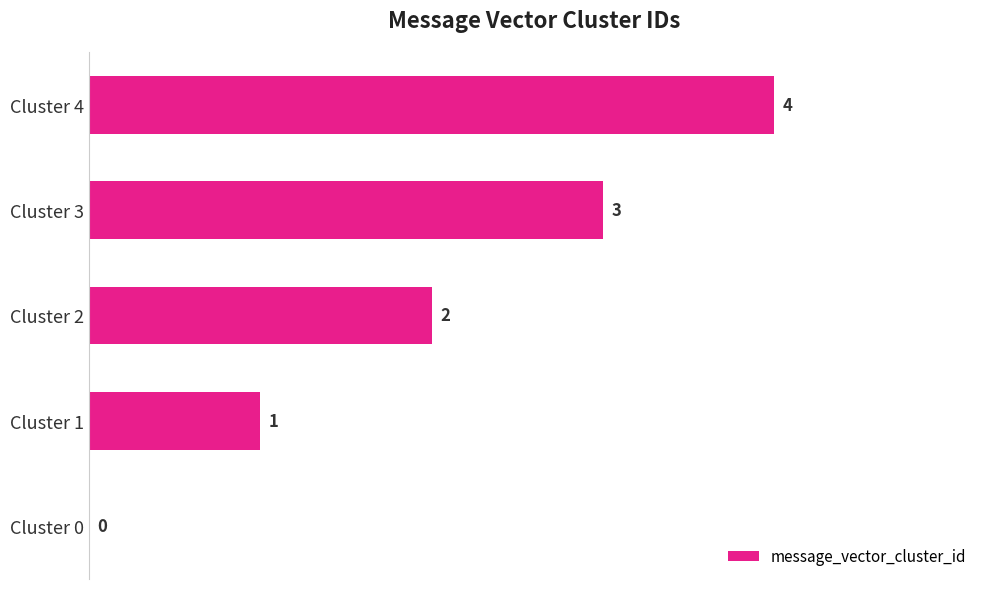

What is the maximum value shown in the chart?

4